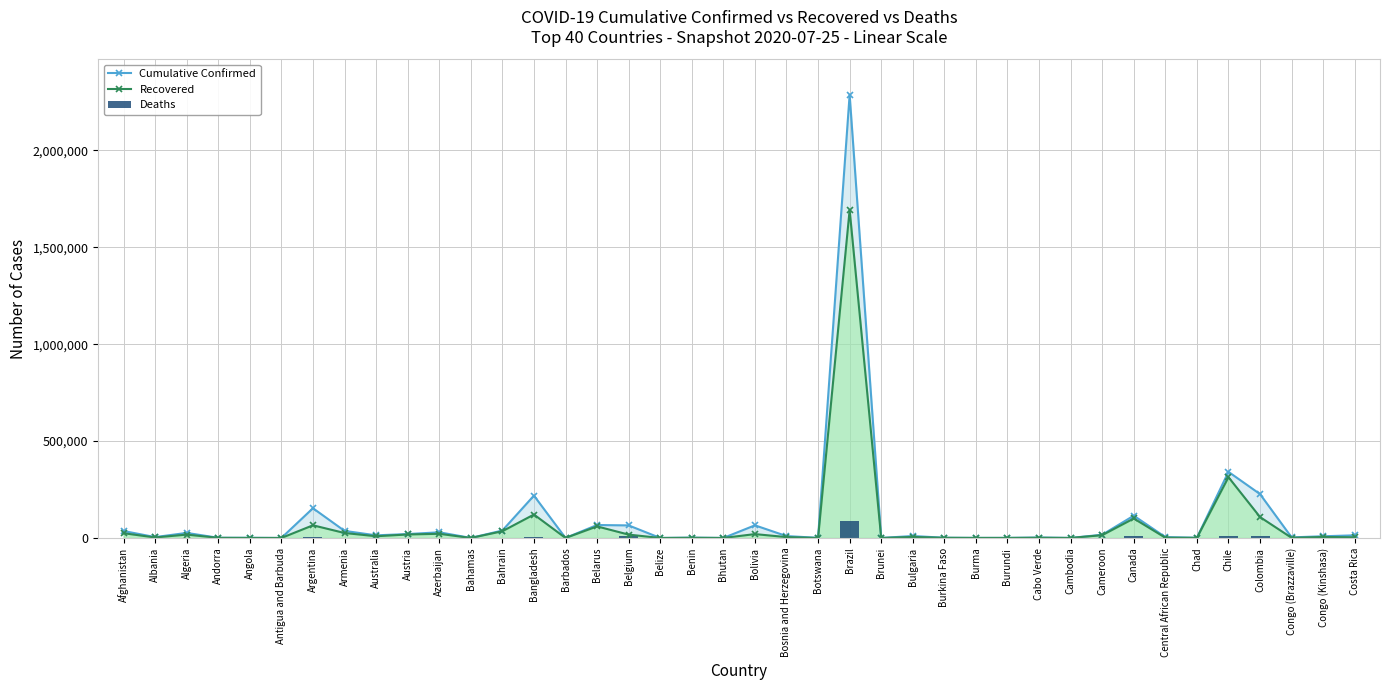

Is the value of Recovered at Cambodia greater than the value of Deaths at Colombia?

No